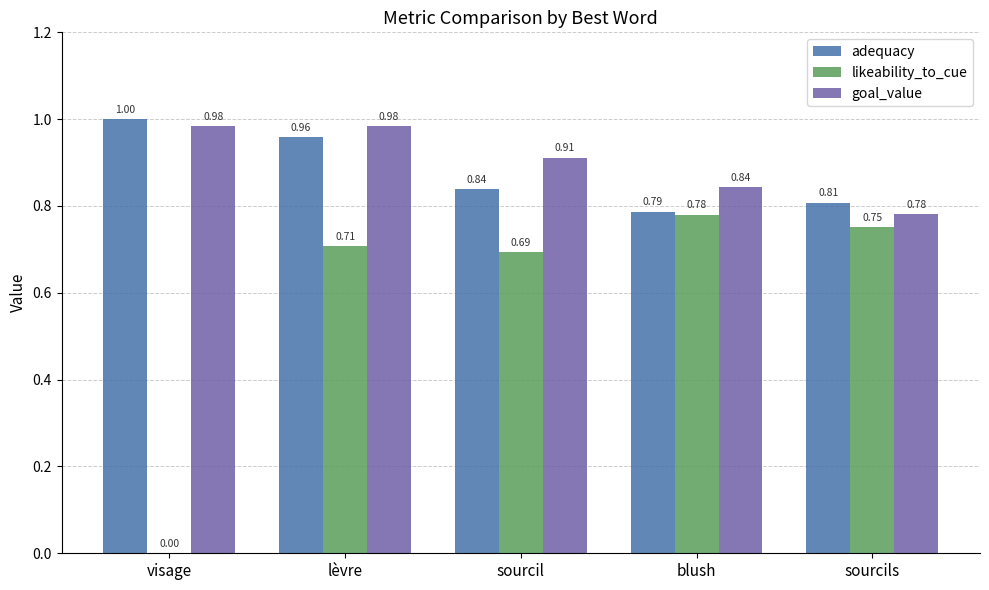

Between sourcil and blush, which series saw the biggest shift?

likeability_to_cue